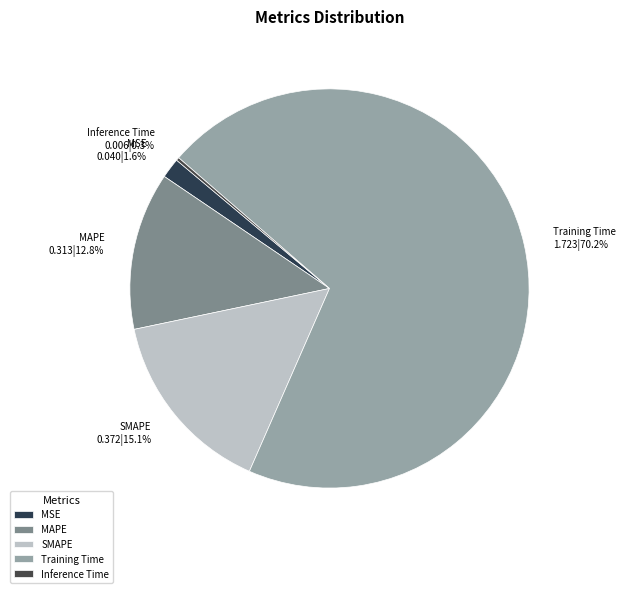

Does MAPE account for over 50% of the chart?

No